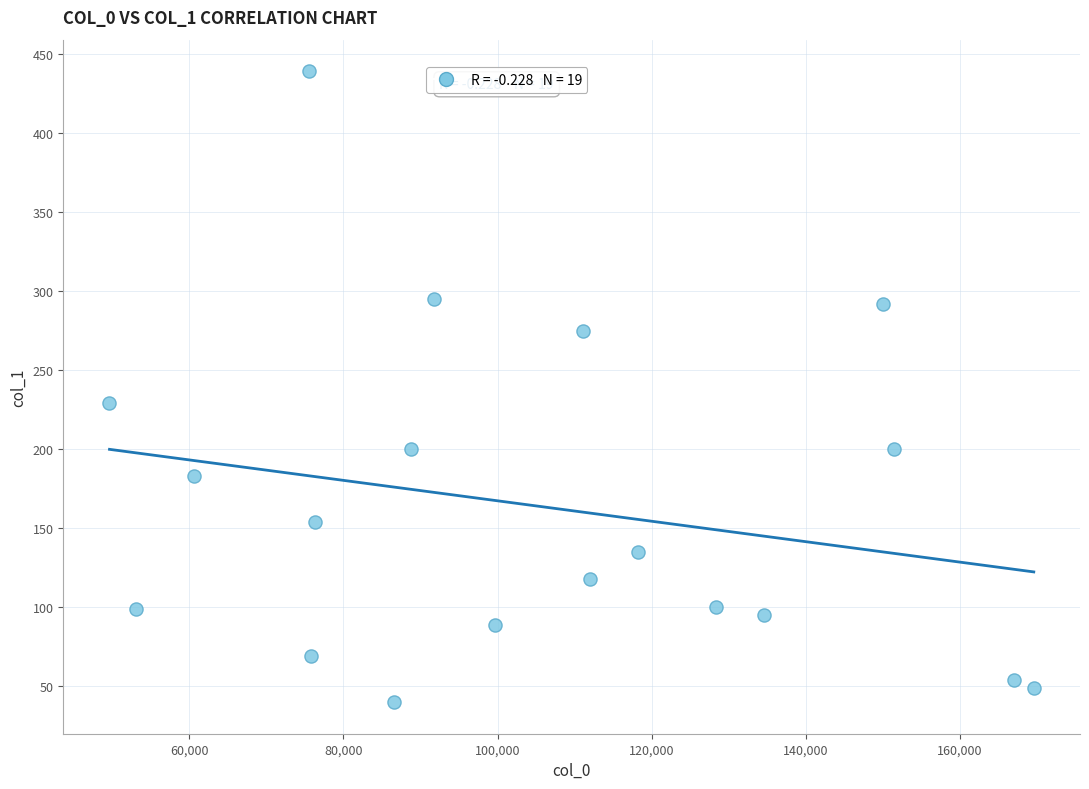

What is the range of Y values (max minus min)?

399